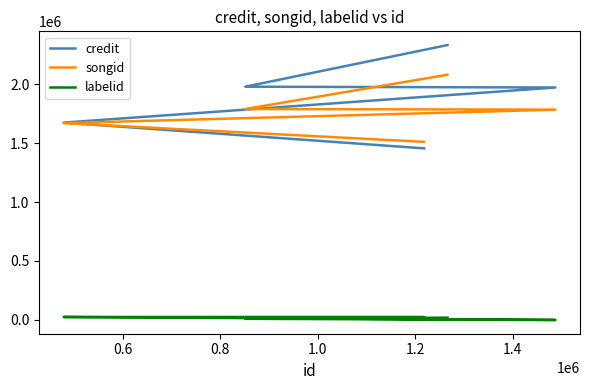

What is the minimum value for songid?

1509966